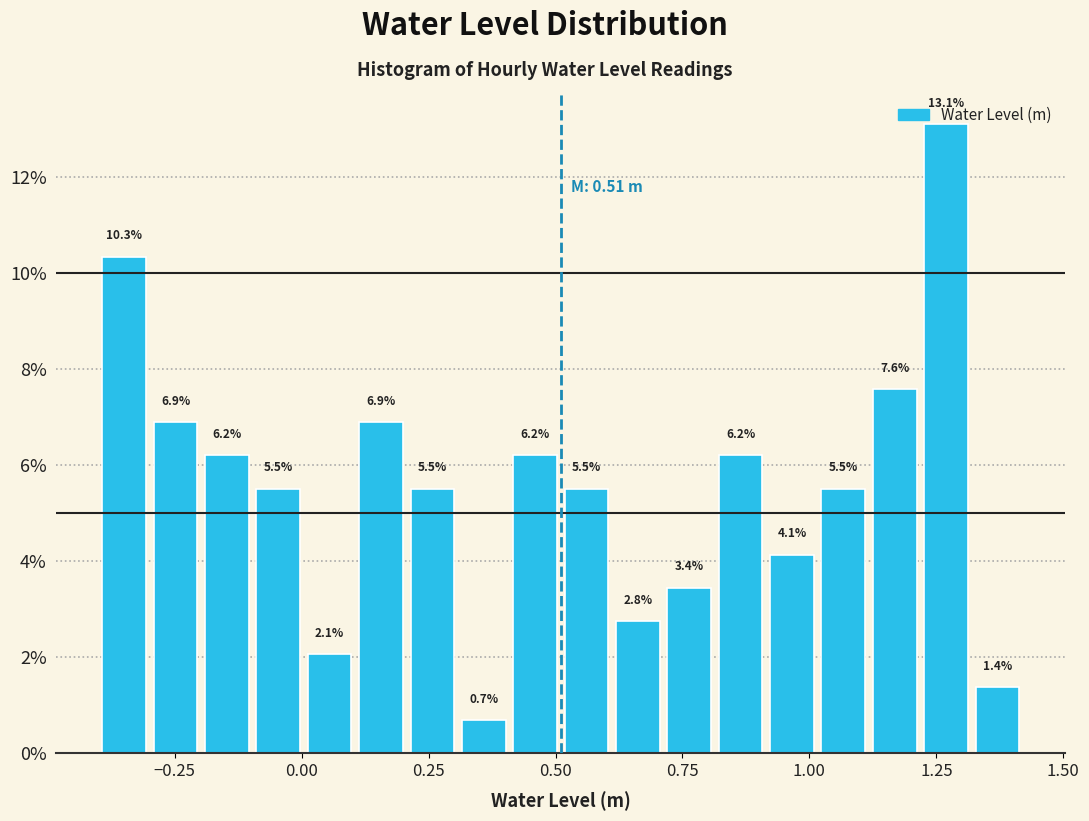

Around what value on the x-axis is the tallest bar? Give the approximate position of its centre, as read against the axis.

1.25